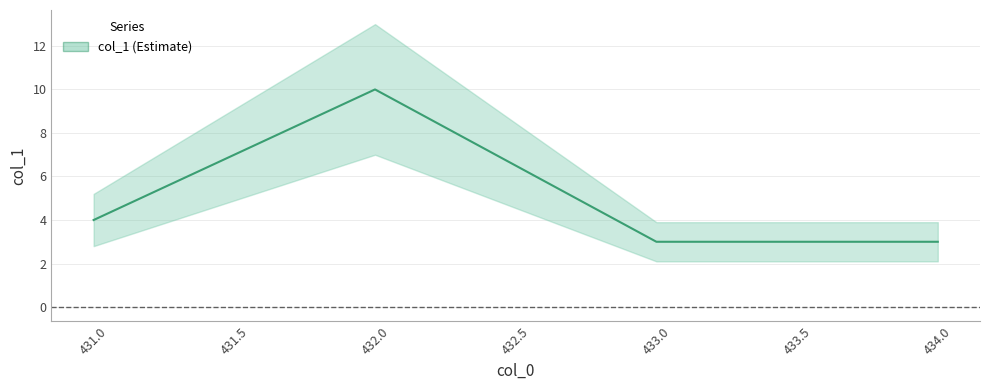

True or false: the data has more than 2 interior local peaks.

False